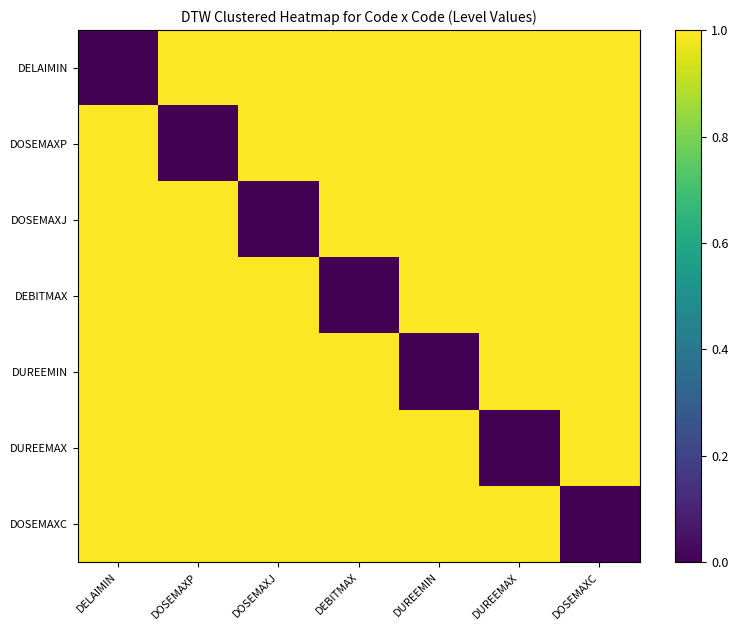

Which series has the largest total across all categories?

DELAIMIN